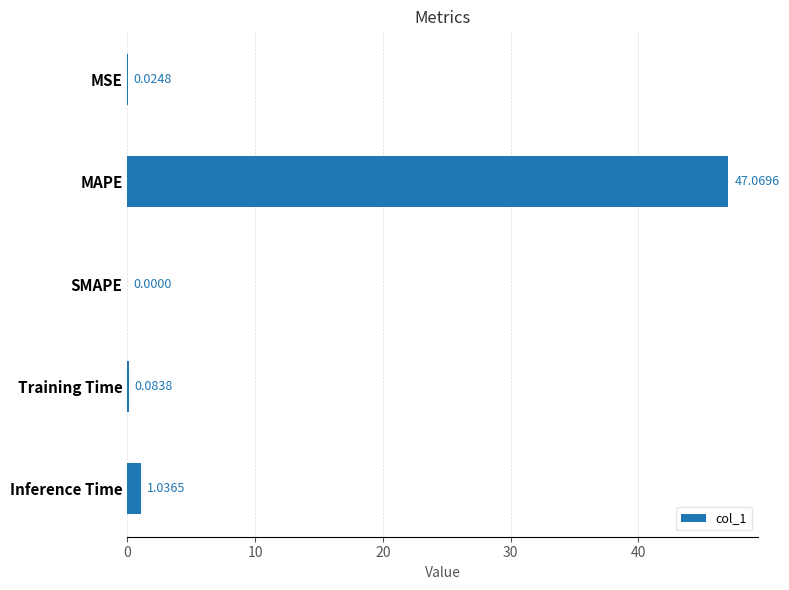

What is the change in value from MSE to Training Time?

+0.1